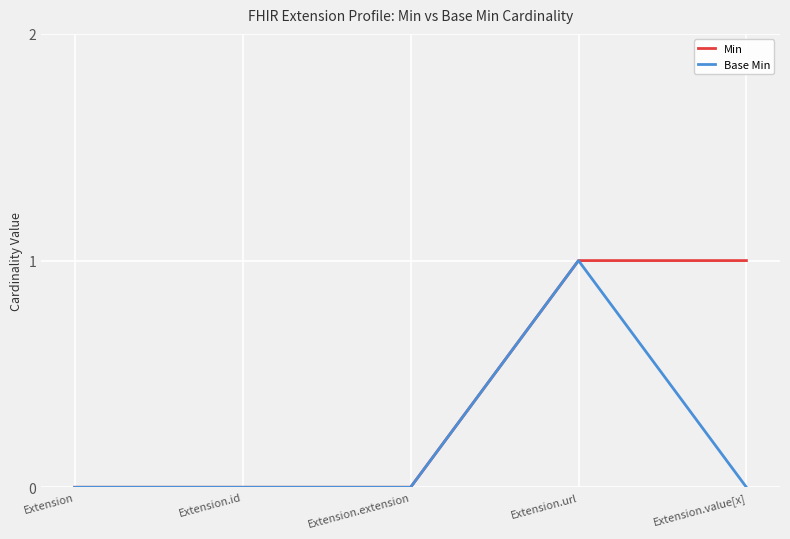

Which series changed the most between Extension and Extension.value[x]?

Min